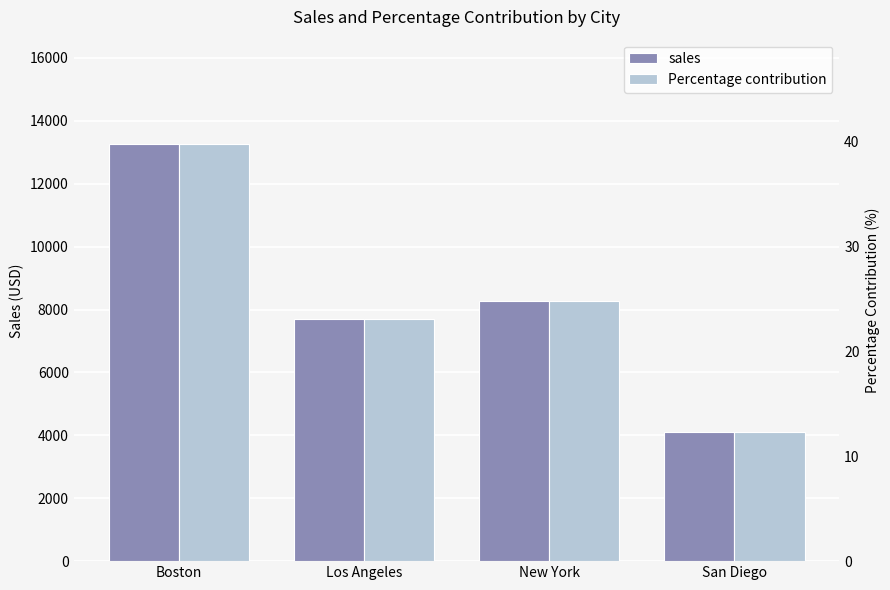

What is the difference between the highest and lowest values at San Diego?

4101.6